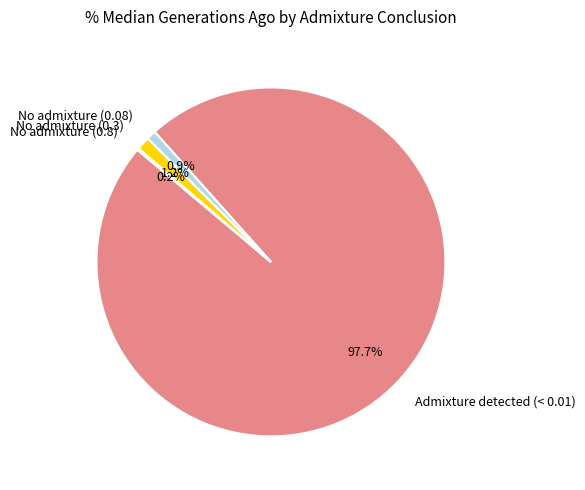

Is there any slice that represents more than half of the pie?

Yes